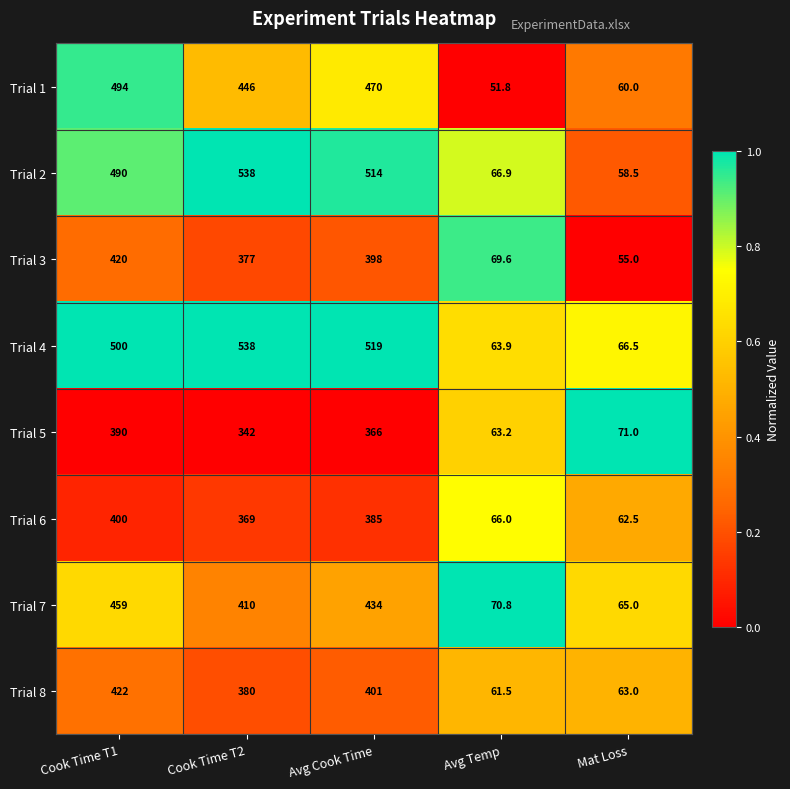

Rank the categories by Trial 5 value from lowest to highest.

Avg Temp, Mat Loss, Cook Time T2, Avg Cook Time, Cook Time T1